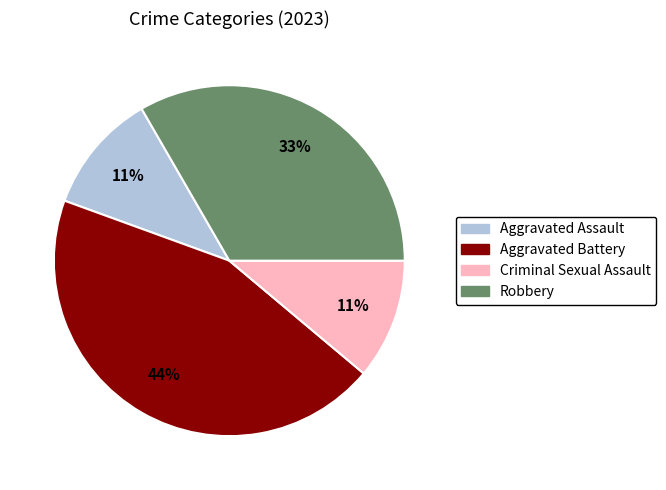

To the nearest percent, what percentage of the pie is Robbery?

33%